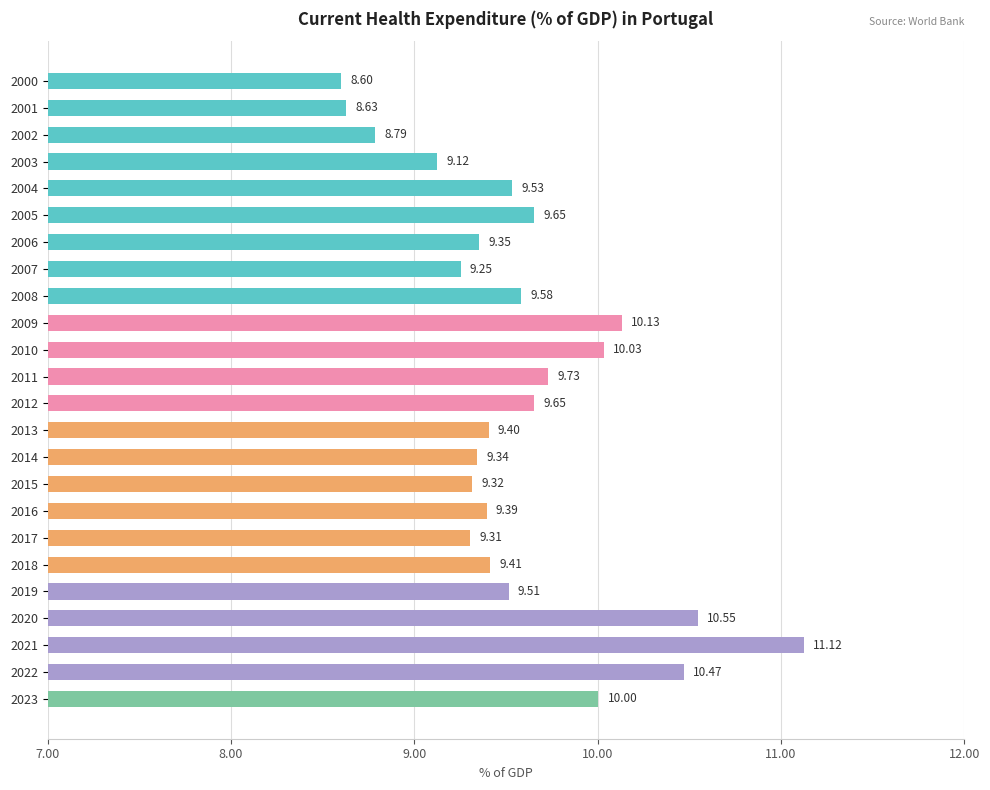

Are the bars grouped side by side (vs. stacked)?

No